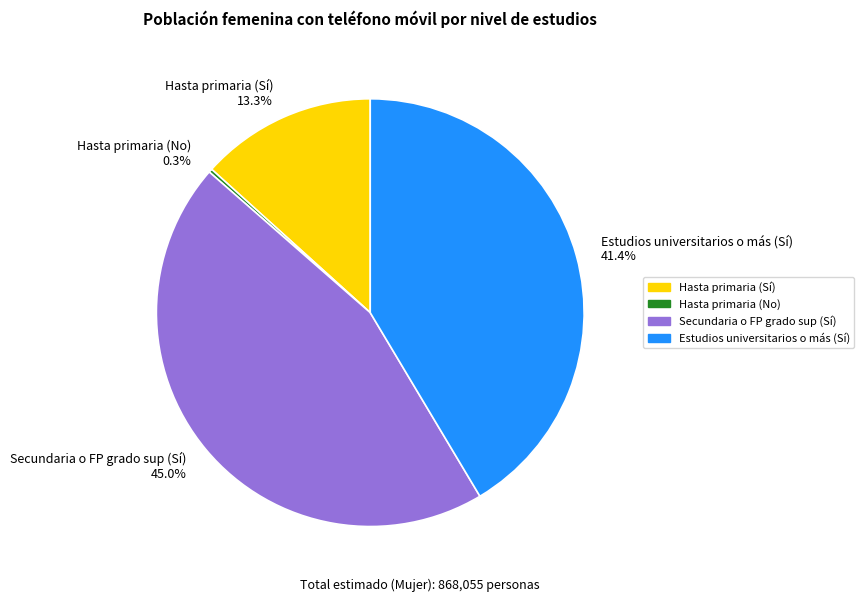

What is the largest slice in the pie chart?

Secundaria o FP grado sup (Sí)